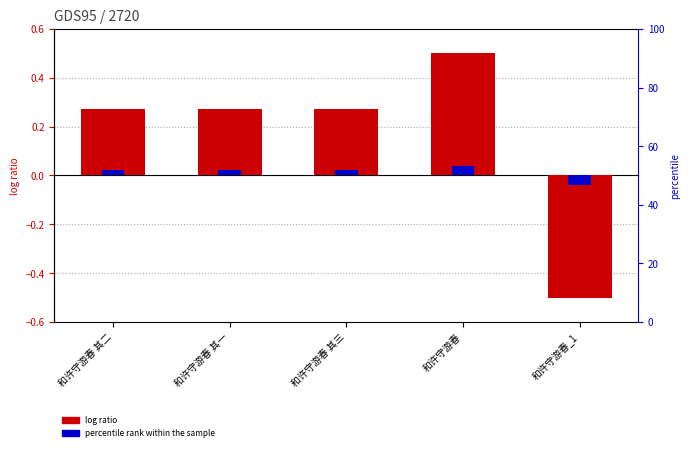

What is the minimum value shown in the chart?

-0.5